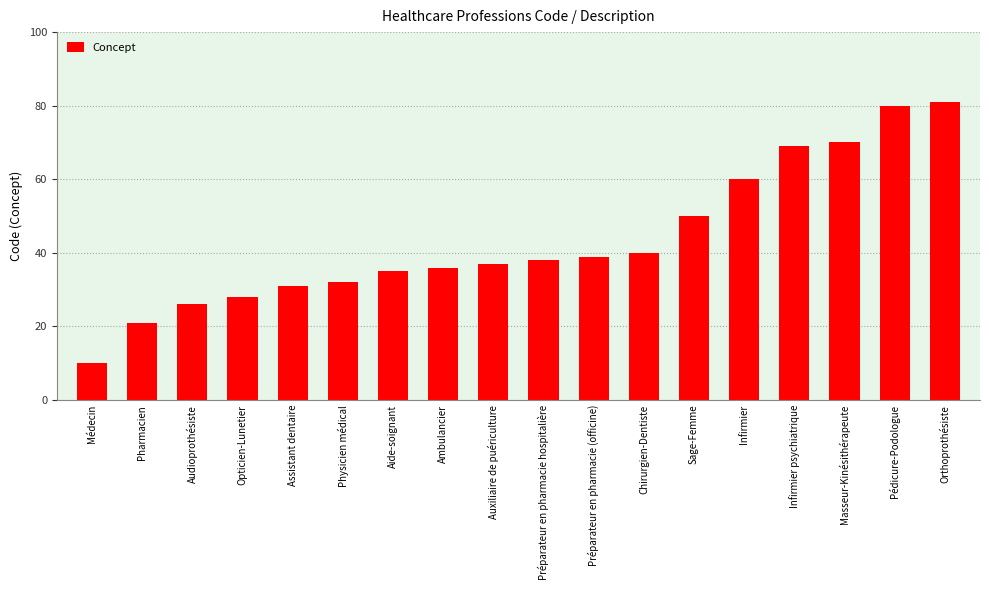

What is the label of the 13th bar from the right?

Physicien médical